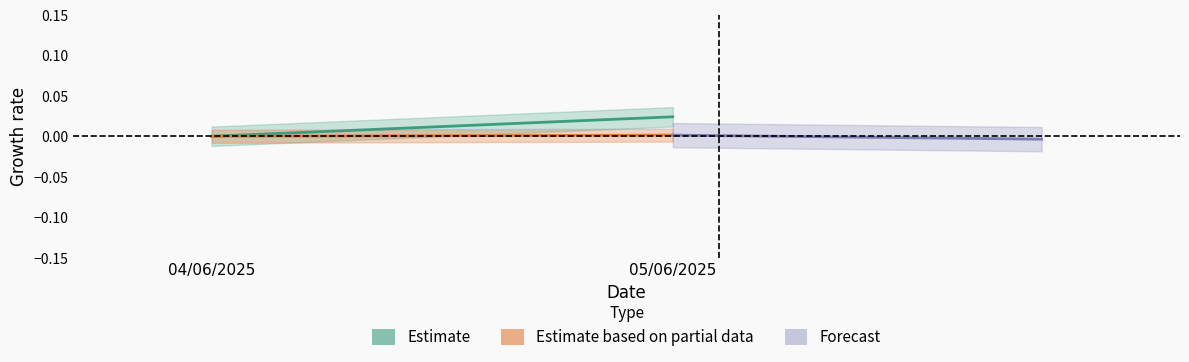

Which series has the largest total across all categories?

Estimate